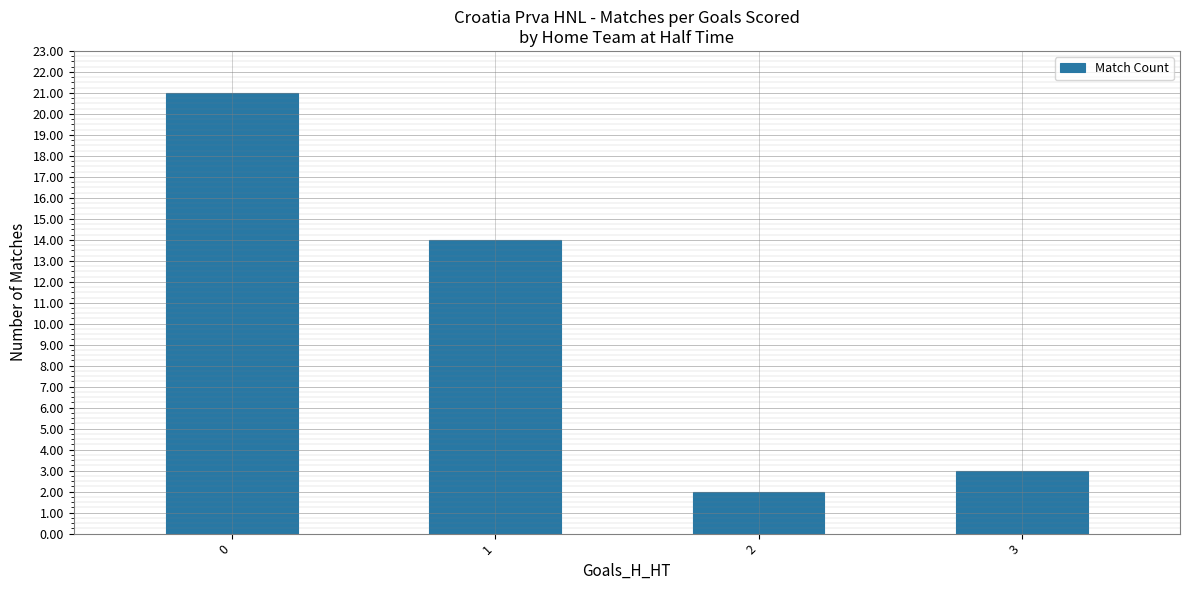

Reading left to right, list all the values displayed in this chart.

0=21	1=14	2=2	3=3